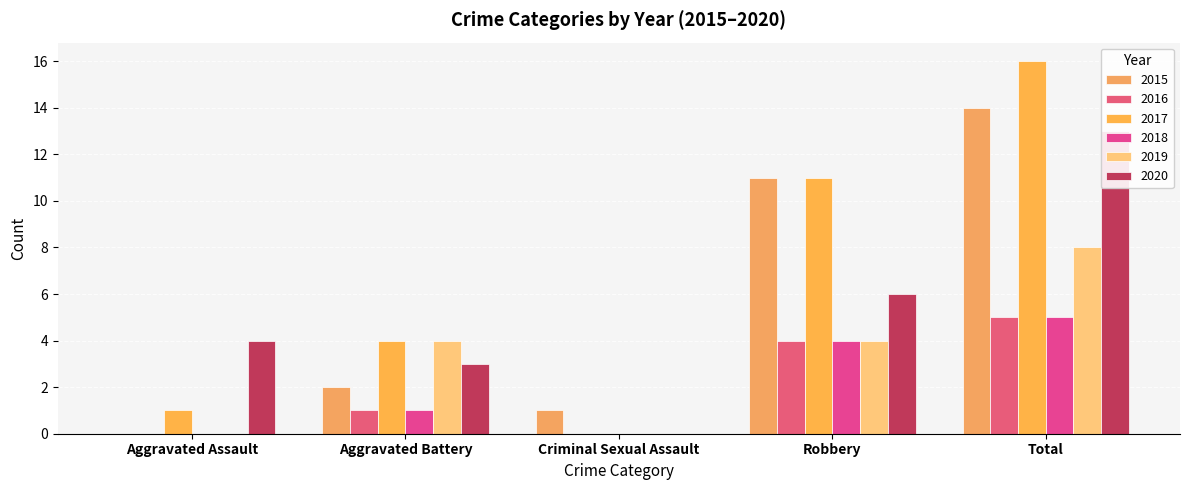

Read the 2015 value at Robbery.

11